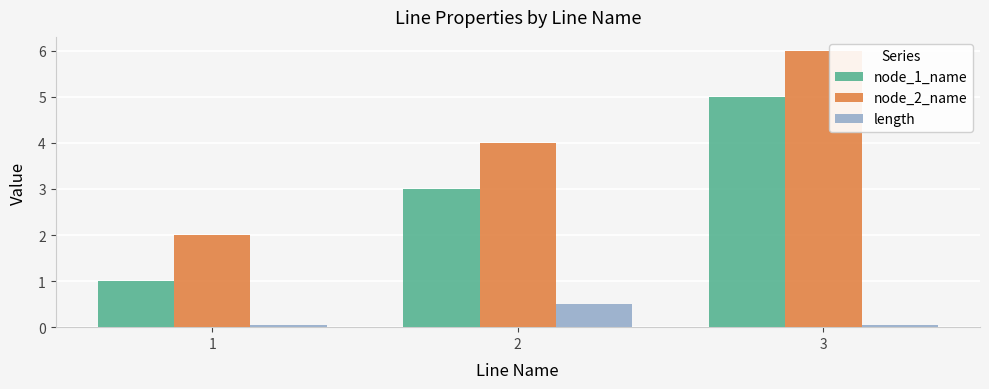

Reading right to left, transcribe all the data shown in this chart.

node_1_name: 3=5.0	2=3.0	1=1.0
node_2_name: 3=6.0	2=4.0	1=2.0
length: 3=0.1	2=0.5	1=0.1